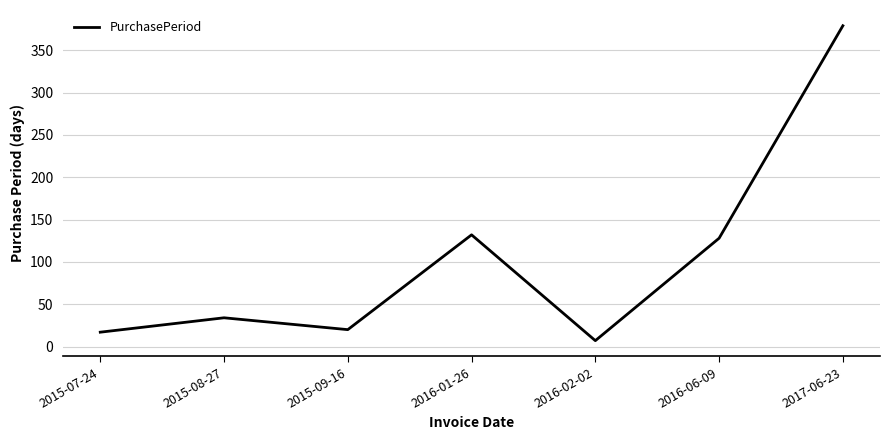

Read the value at 2015-08-27.

34